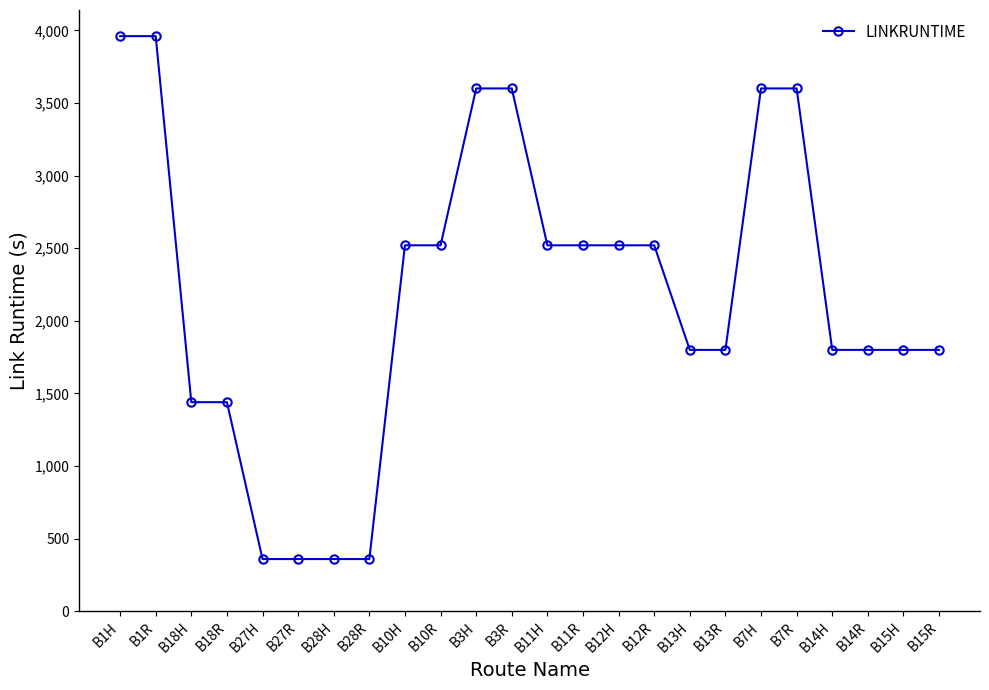

What is the label of the 6th point from the right?

B7H